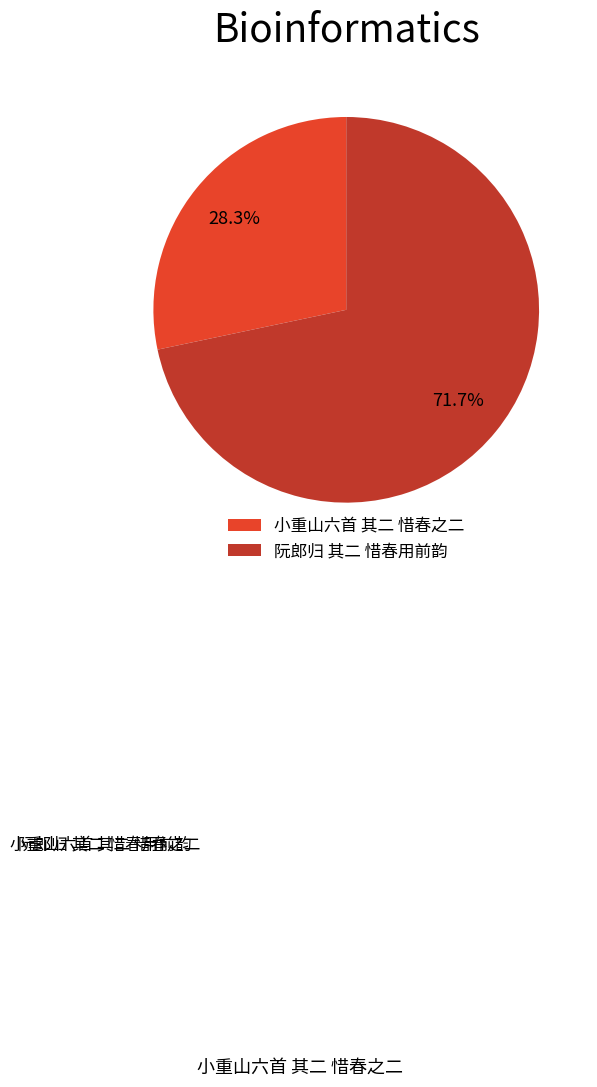

What is the ratio of the value at 阮郎归 其二 惜春用前韵 to the value at 小重山六首 其二 惜春之二?

2.5